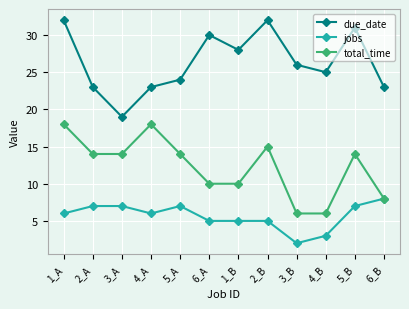

Rank the series by their average value, from highest to lowest.

due_date, total_time, jobs